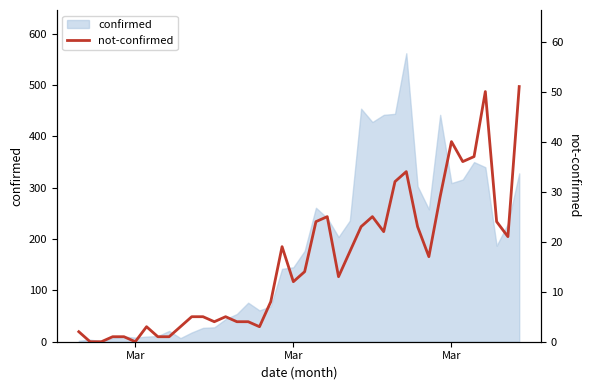

How many lines are shown in the chart?

1